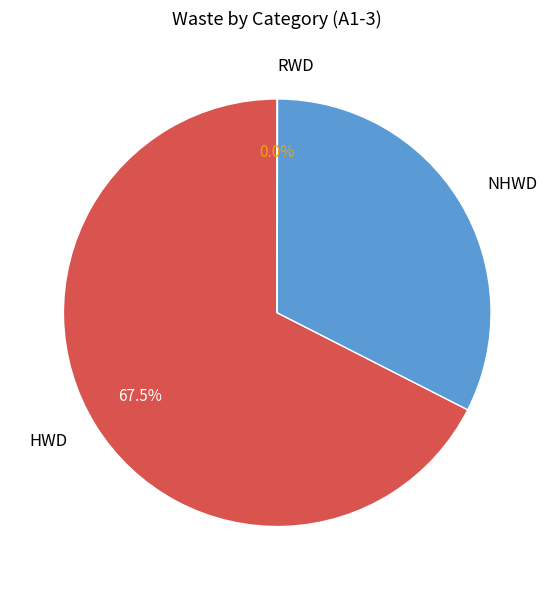

How much of the chart is everything except NHWD?

67.5%